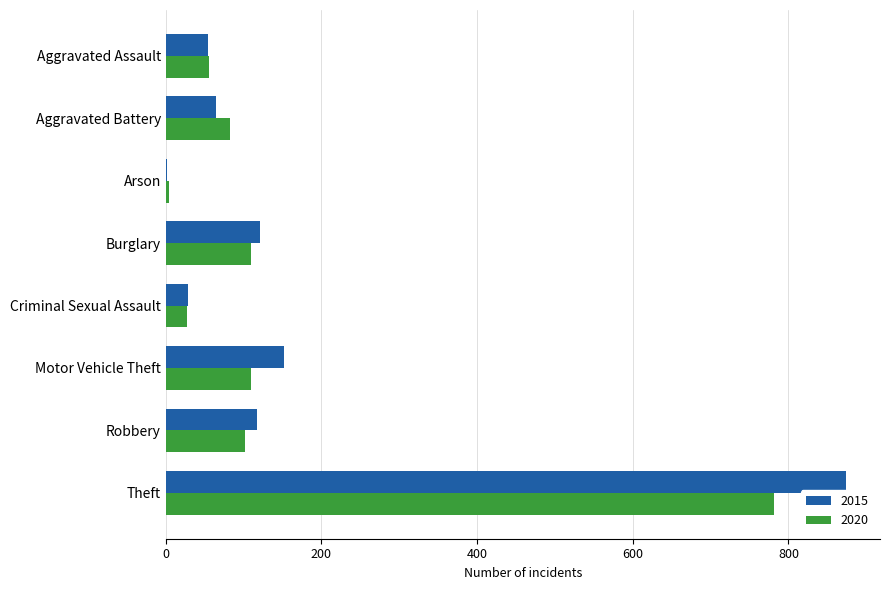

What is the difference between the 2015 values at Arson and Theft?

872